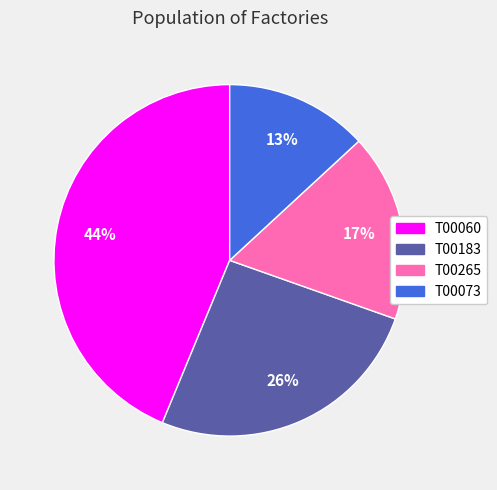

Do T00265 and T00073 together represent more than half of the pie?

No